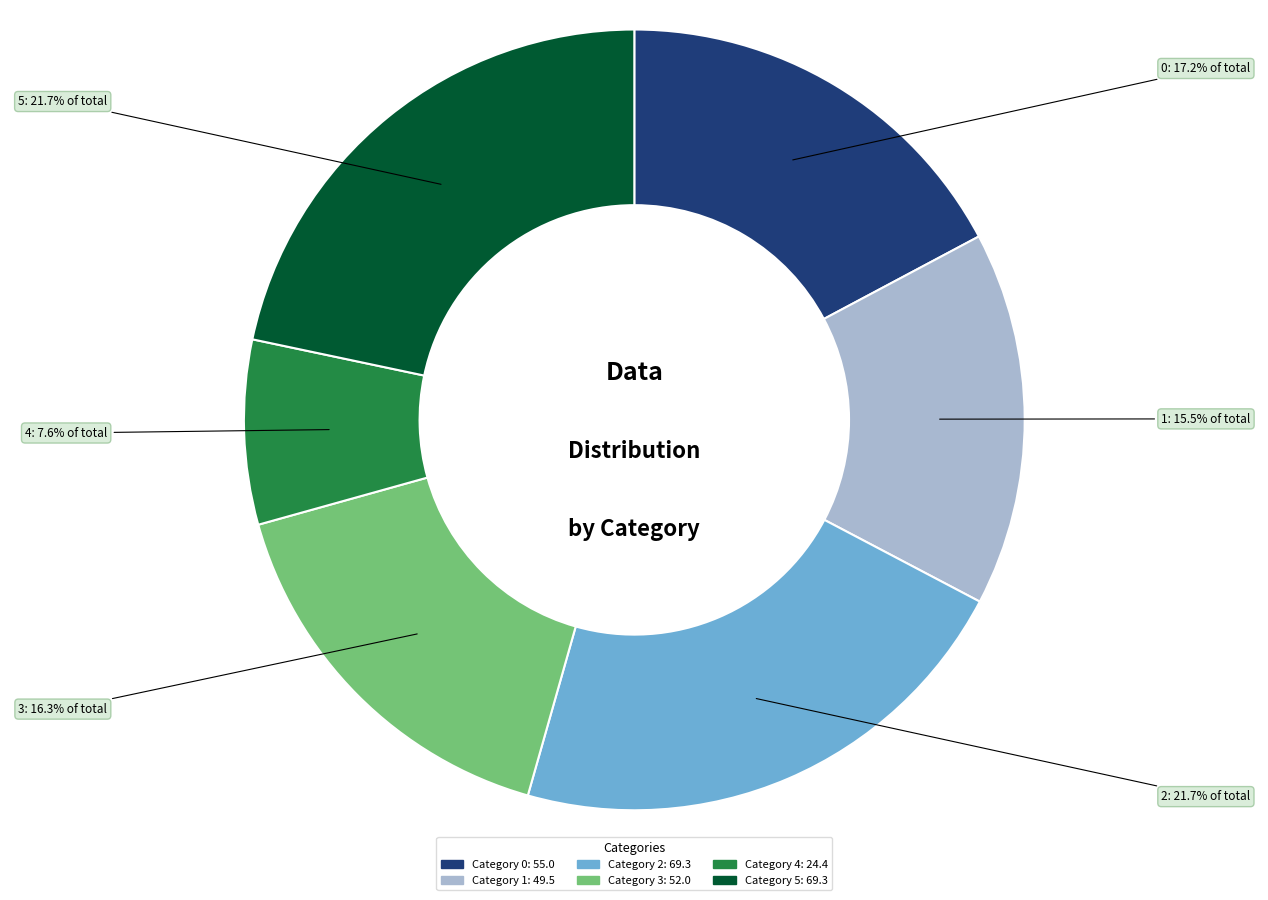

Does any single category account for the majority?

No